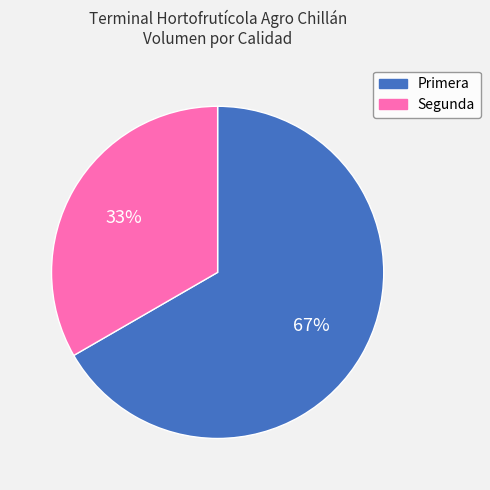

Which category accounts for the majority?

Primera